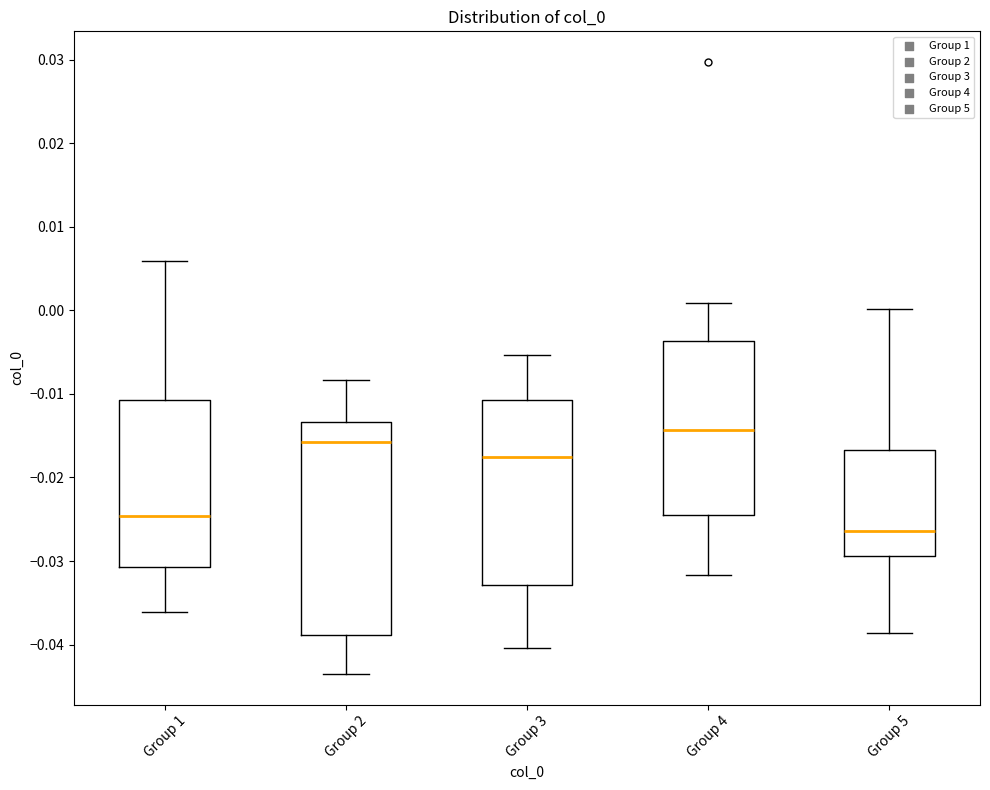

Comparing the boxes themselves (not the whiskers), which one is the tallest?

Group 2